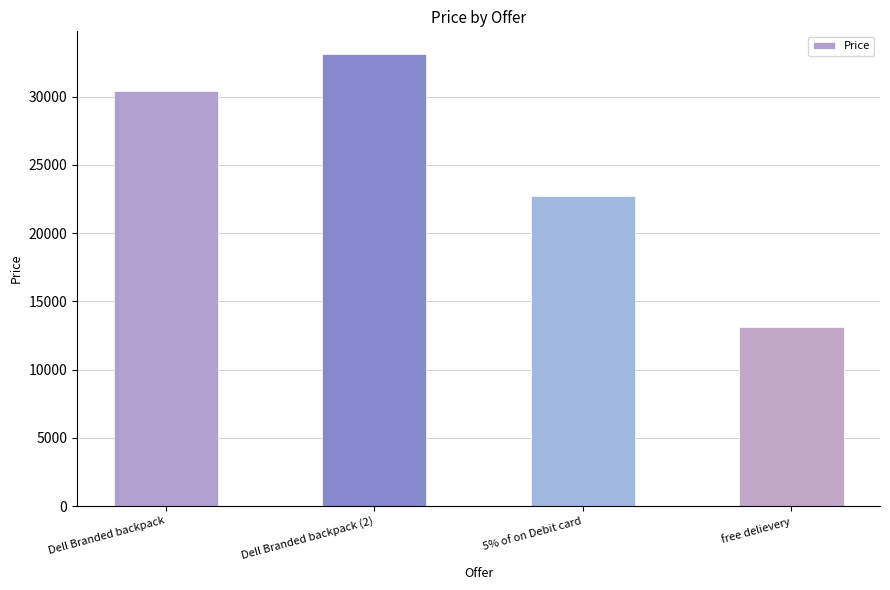

What is the ratio of the value at Dell Branded backpack to the value at Dell Branded backpack (2)?

0.9